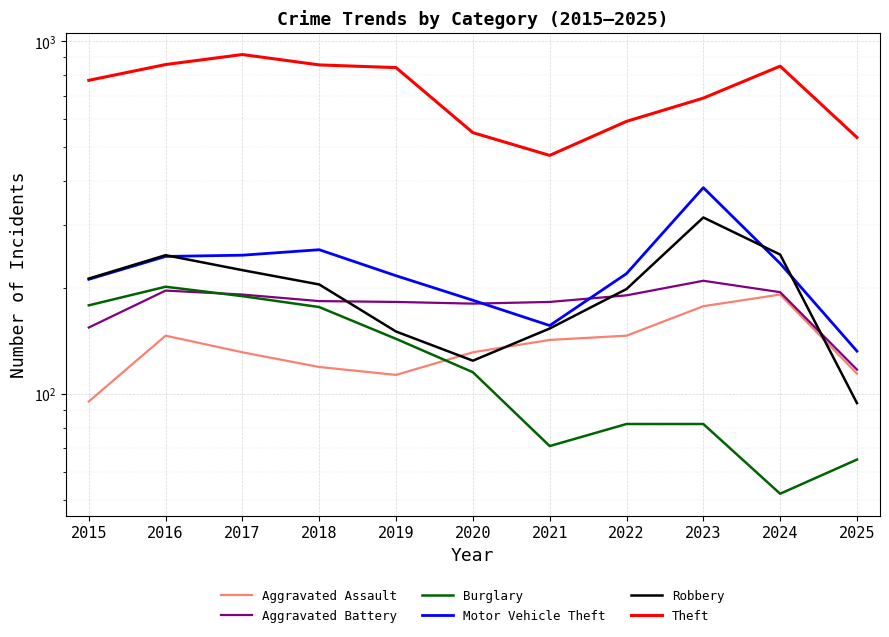

True or false: Theft and Aggravated Assault cross at least once.

False